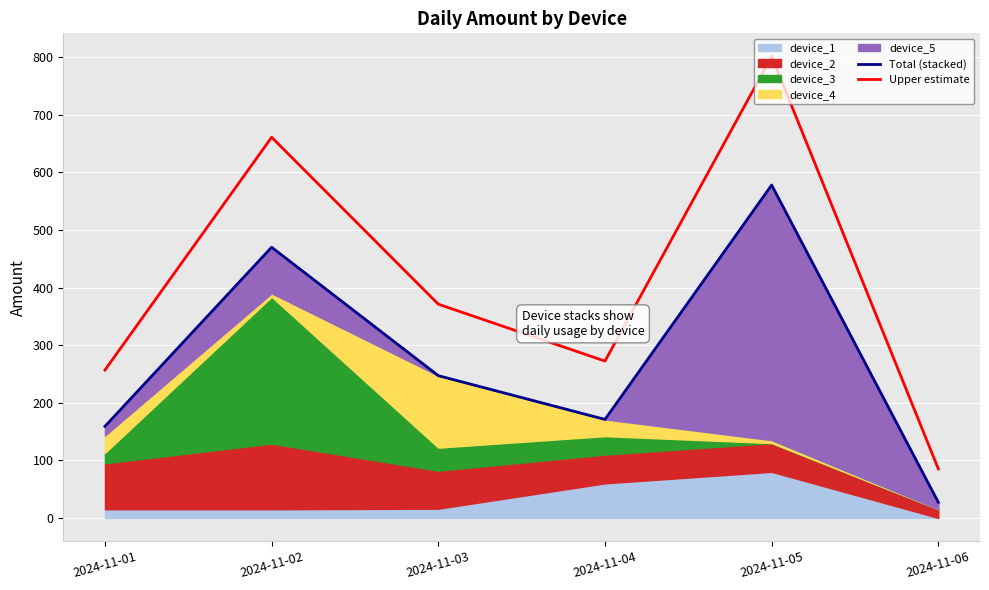

What is the average value of the Upper estimate series?

407.9